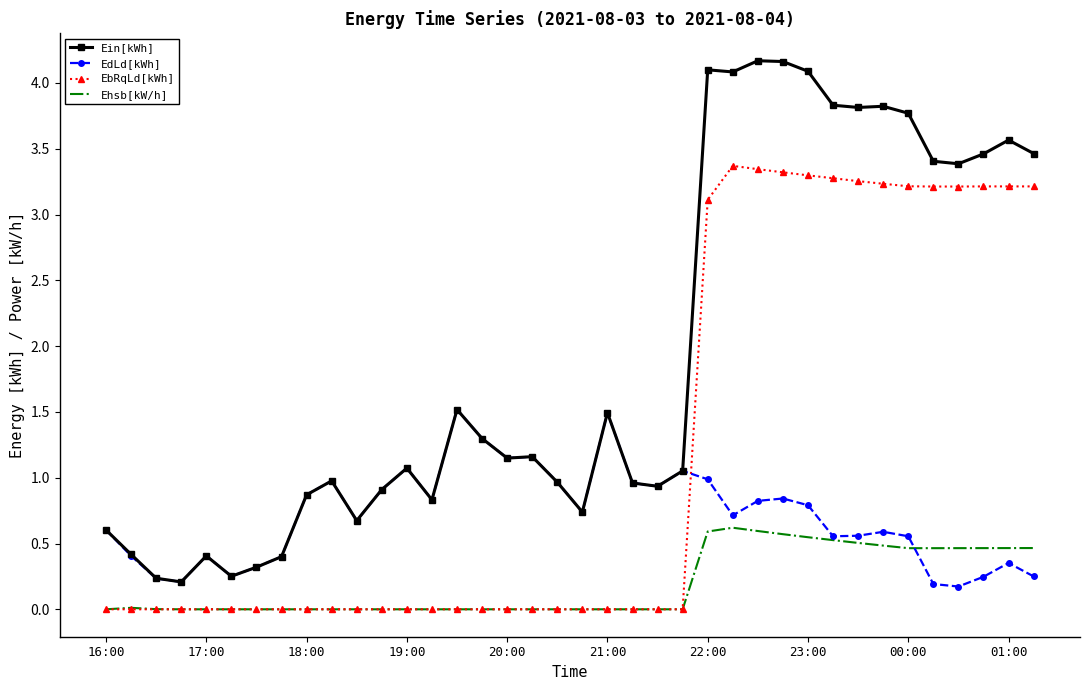

True or false: Ehsb[kW/h] and Ein[kWh] cross at least once.

False